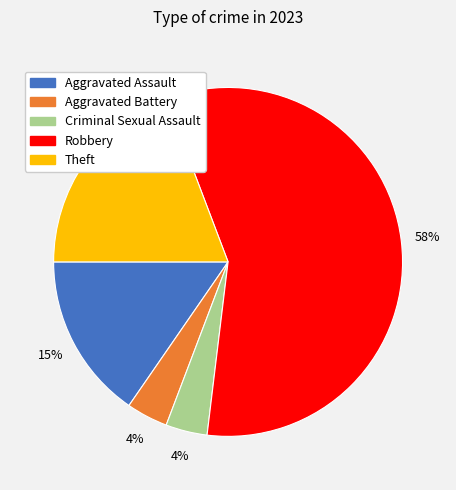

To the nearest percent, what is the average slice percentage?

20%